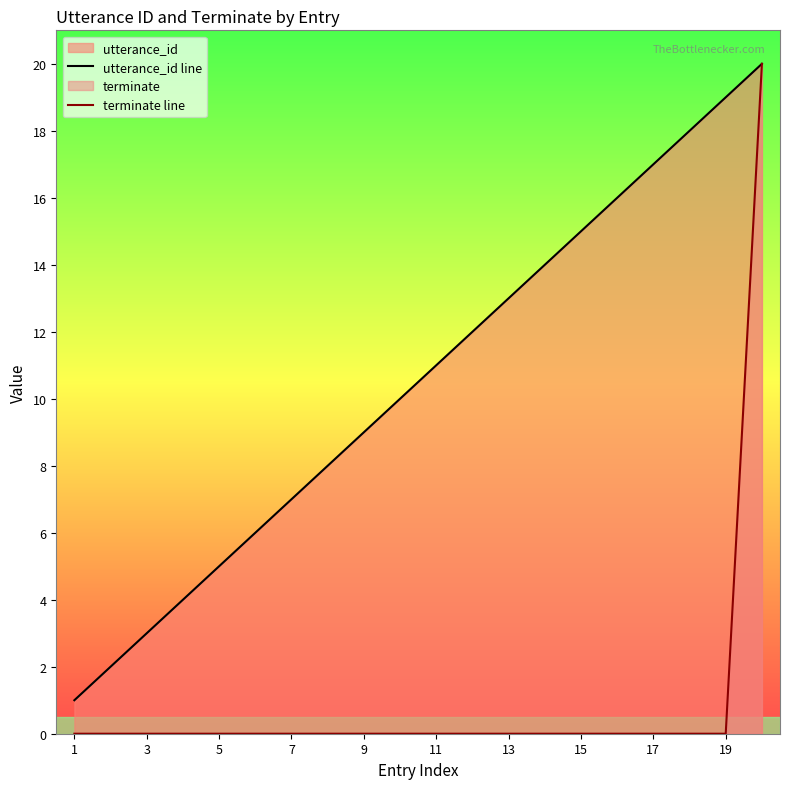

What is the spread (max minus min) of values at 1?

1